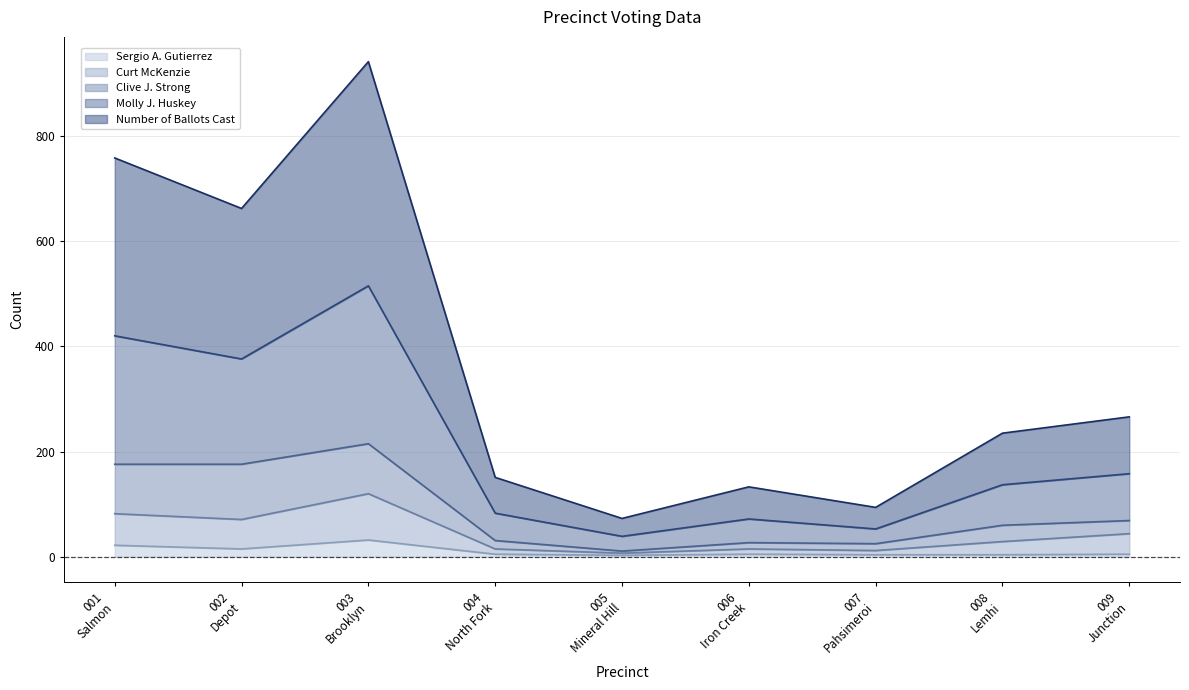

What is the maximum value for Sergio A. Gutierrez?

32